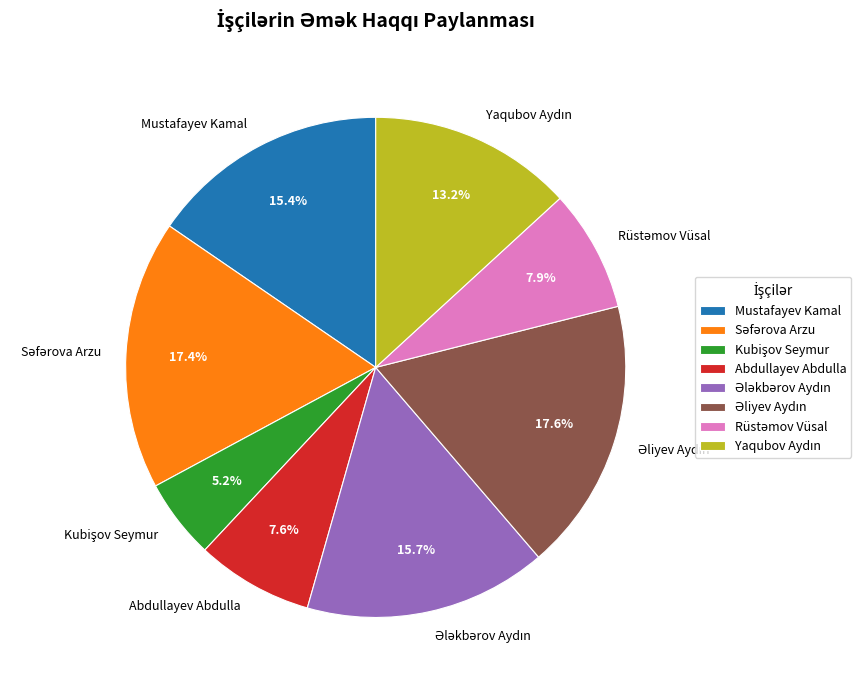

What percentage is NOT represented by Mustafayev Kamal?

84.6%